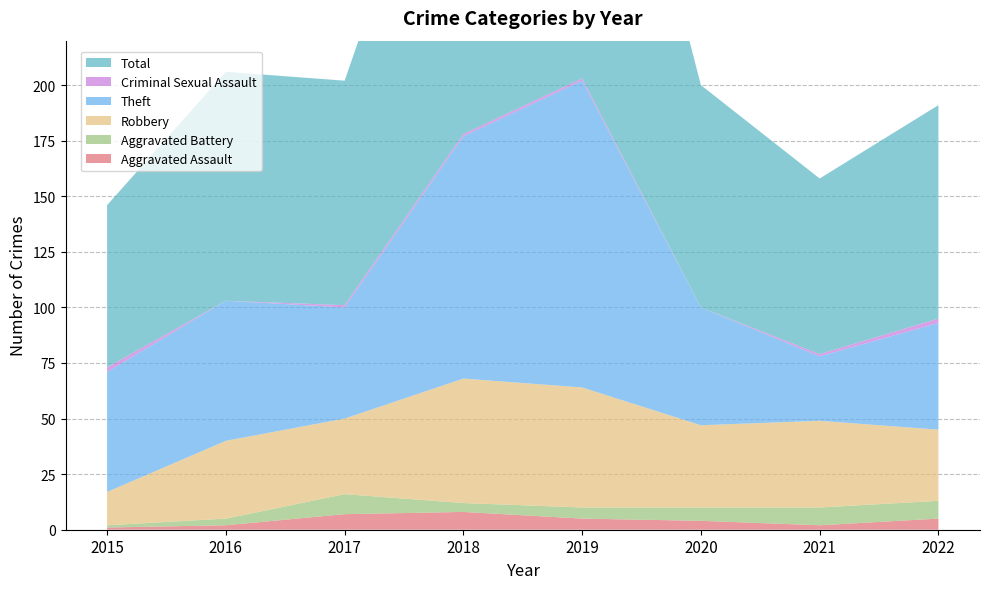

Reading right to left, list all the values displayed in this chart.

Aggravated Assault: 5	2	4	5	8	7	2	1
Aggravated Battery: 8	8	6	5	4	9	3	1
Robbery: 32	39	37	54	56	34	35	15
Theft: 48	29	53	138	109	50	63	54
Criminal Sexual Assault: 2	1	0	1	1	1	0	2
Total: 96	79	100	204	178	101	103	73